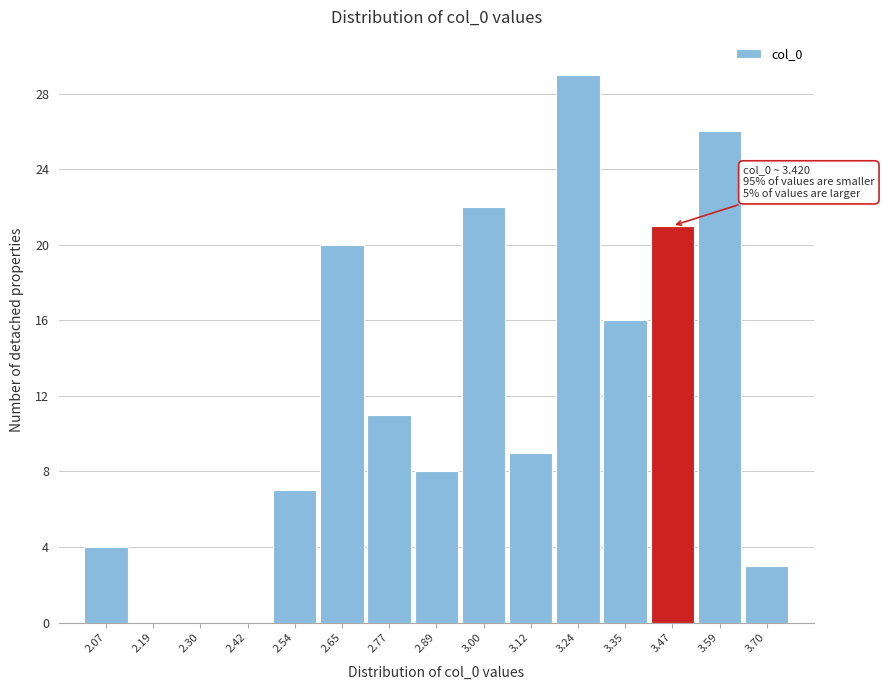

Over which range of the x-axis is the bar tallest?

3.18 to 3.30